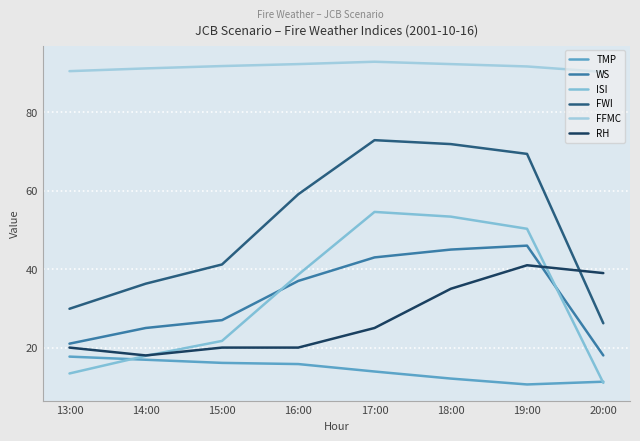

Is the value of FWI at 13:00 greater than the value of TMP at 18:00?

Yes